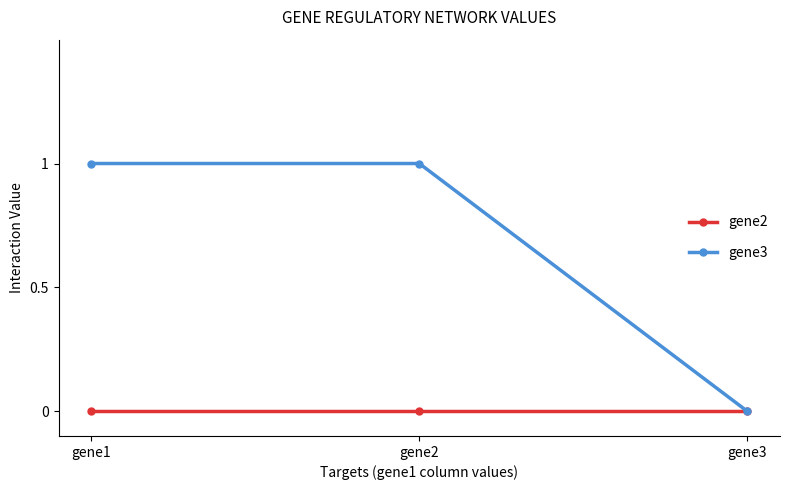

Reading left to right, what are all the values shown in this chart?

gene2: 0	0	0
gene3: 1	1	0